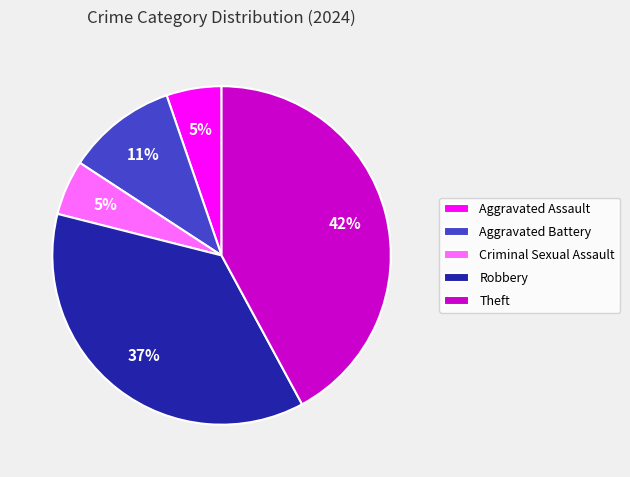

Which slice is the largest?

Theft